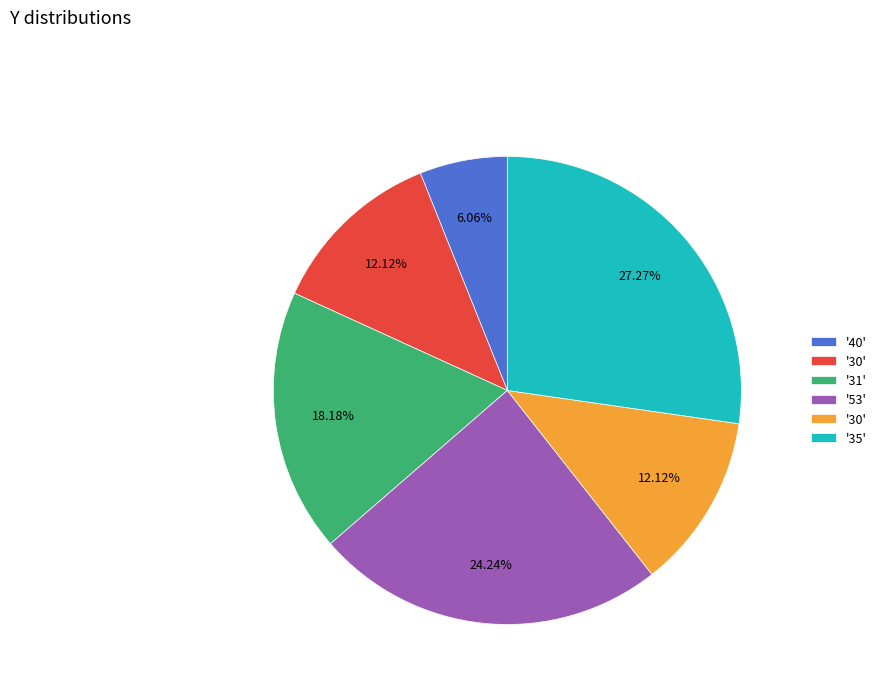

To the nearest percent, what is the difference between the largest and smallest slice percentages?

21%